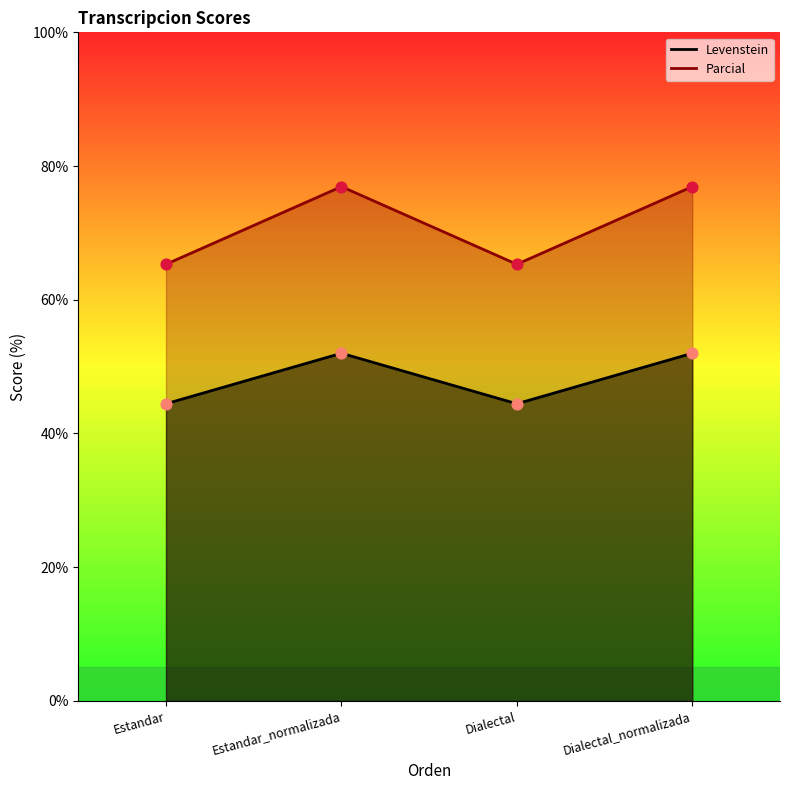

Which series contains the lowest Y value?

Levenstein_line